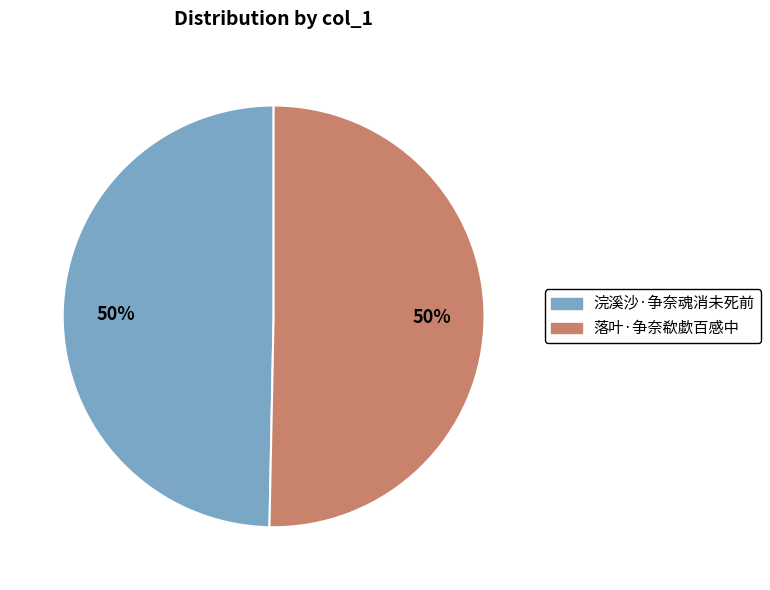

What is the ratio of the value at 浣溪沙·争奈魂消未死前 to the value at 落叶·争奈欷歔百感中?

1.0